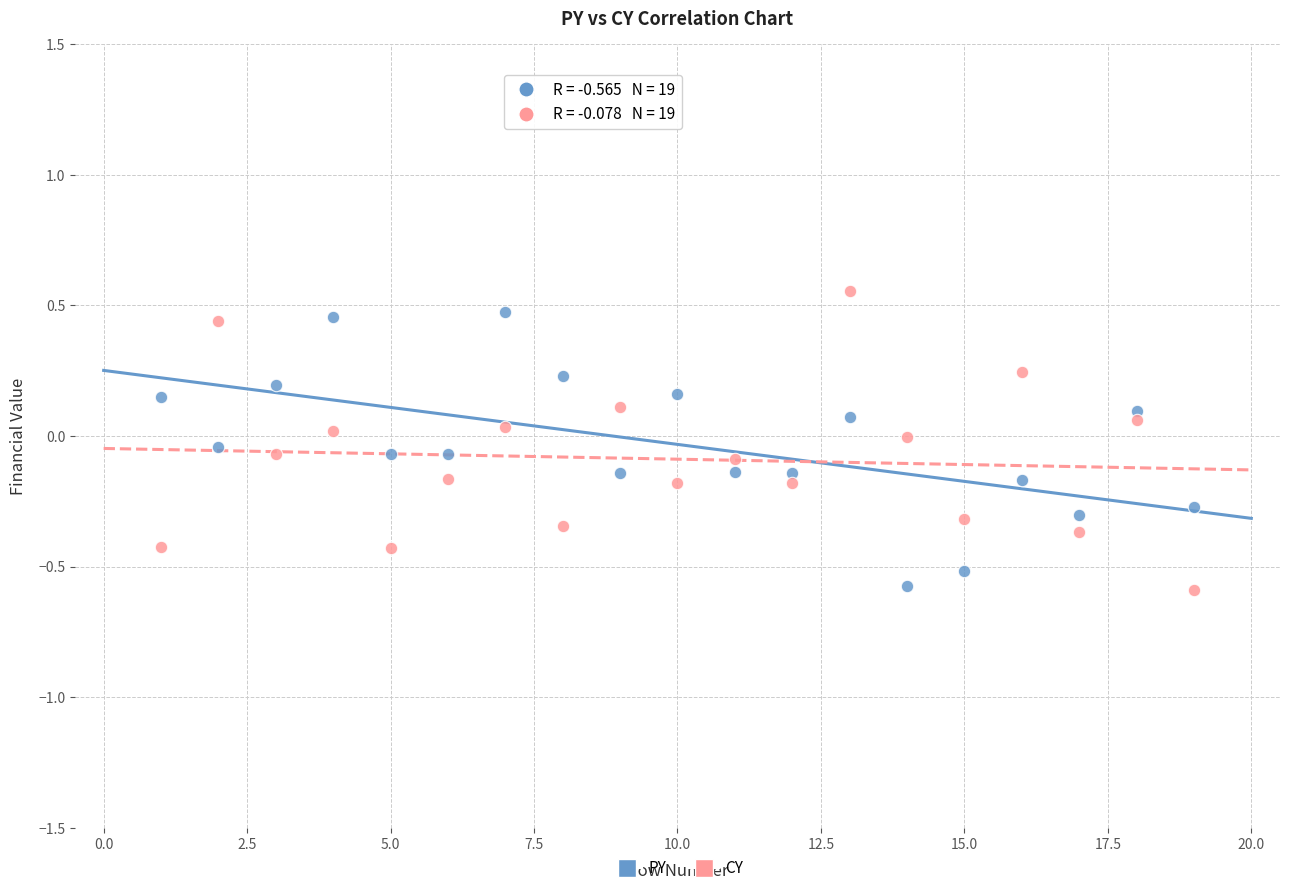

Across all data points, what is the range of X values (max minus min)?

18.0